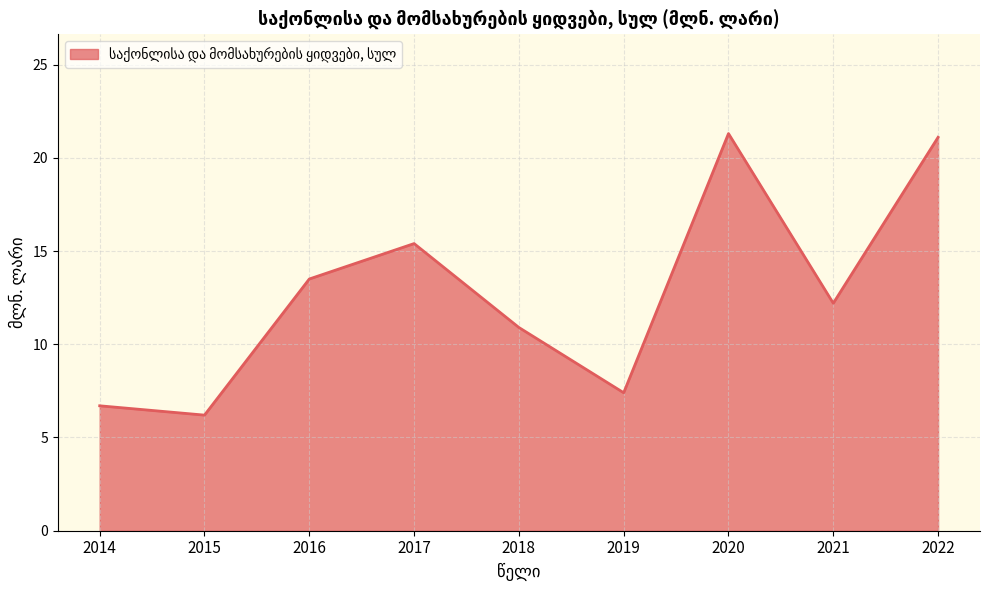

Count the number of values greater than 12.

5